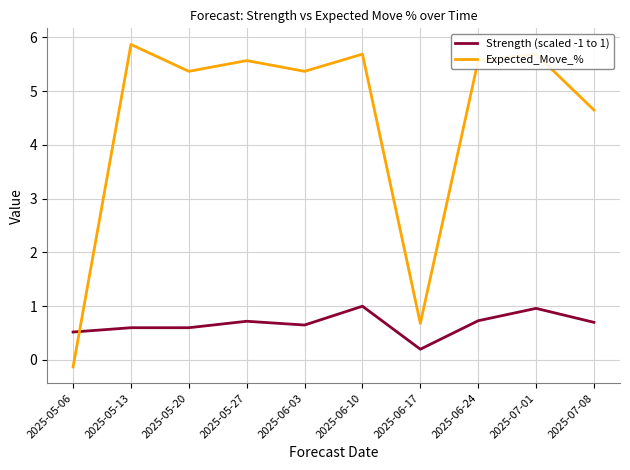

Which series ends up on top after the final intersection of Strength (scaled -1 to 1) and Expected_Move_%?

Expected_Move_%